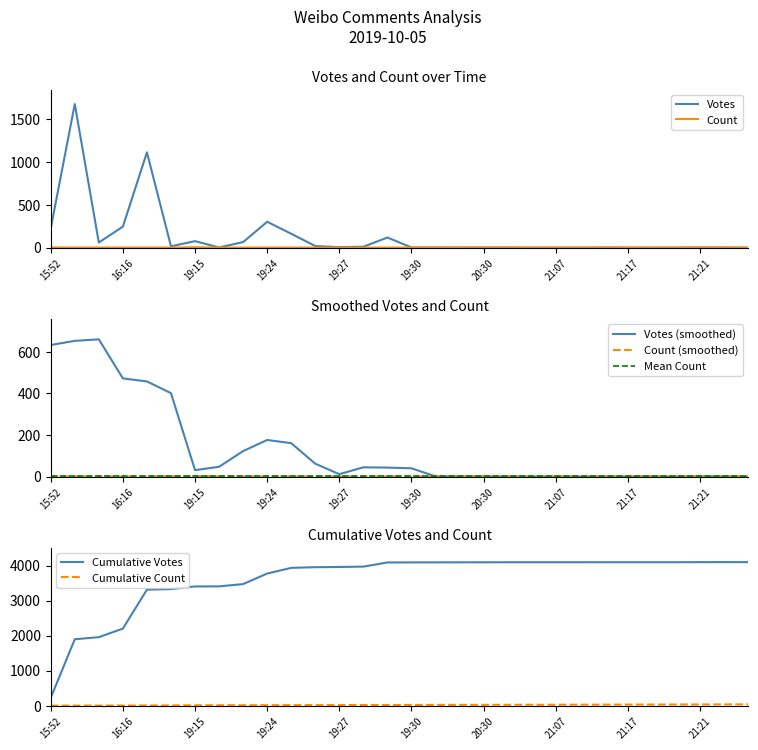

Does the chart display data point markers on the line(s)?

No